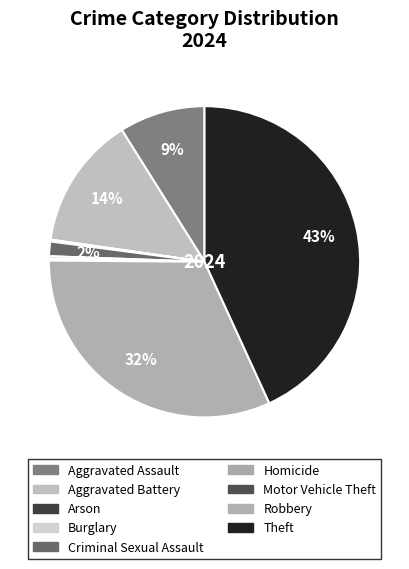

To the nearest percent, what is the combined percentage of Motor Vehicle Theft and Theft?

43%